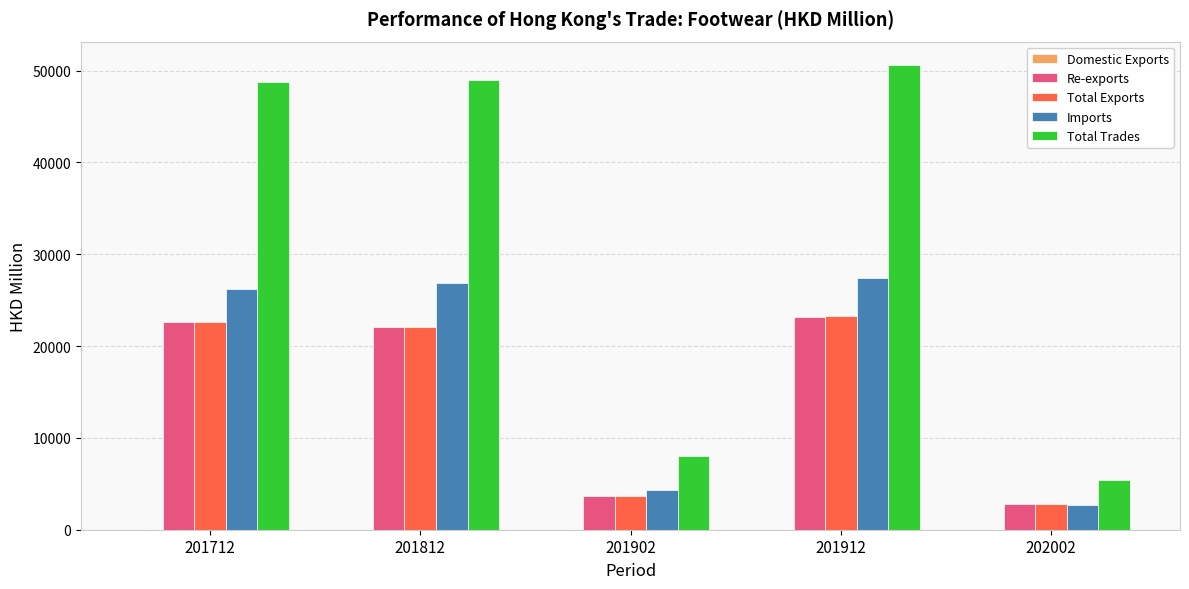

At which category is the sum across all series the highest?

201912